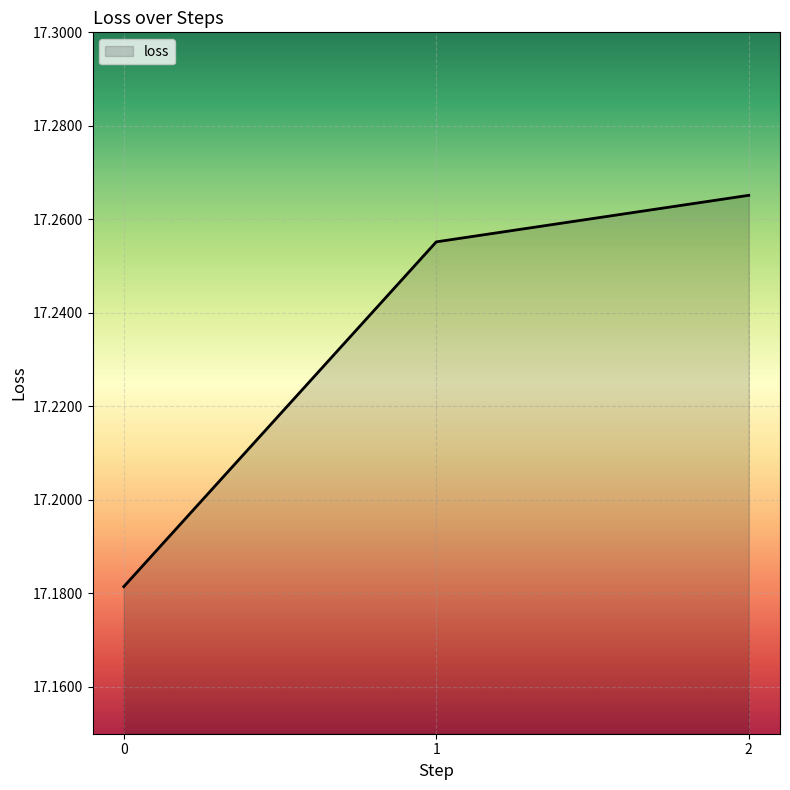

The chart shows a value of 10.1 at 0. True or false?

False